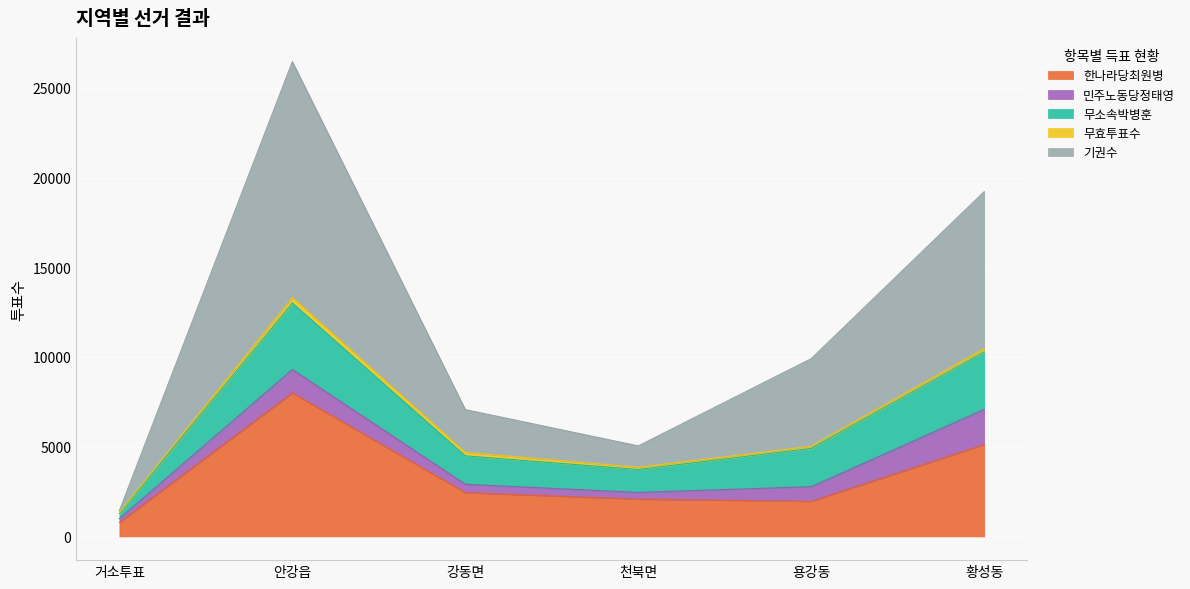

At which category does the chart reach its minimum across all series?

거소투표